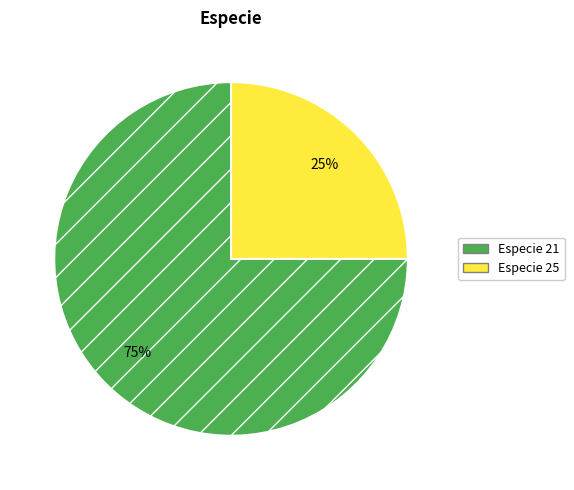

To the nearest percent, what is the average slice percentage?

50%